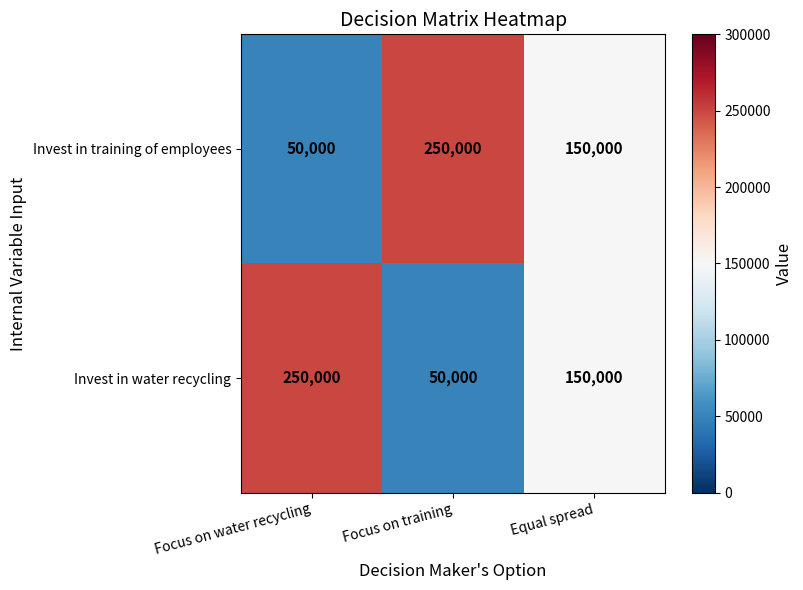

Reading left to right, extract all data points from this chart.

Invest in training of employees: Focus on water recycling=50000	Focus on training=250000	Equal spread=150000
Invest in water recycling: Focus on water recycling=250000	Focus on training=50000	Equal spread=150000